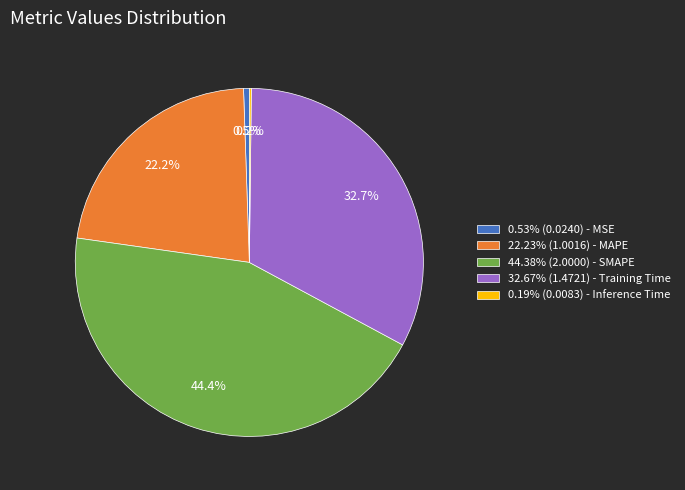

What percentage is NOT represented by 44.38% (2.0000) - SMAPE?

55.6%